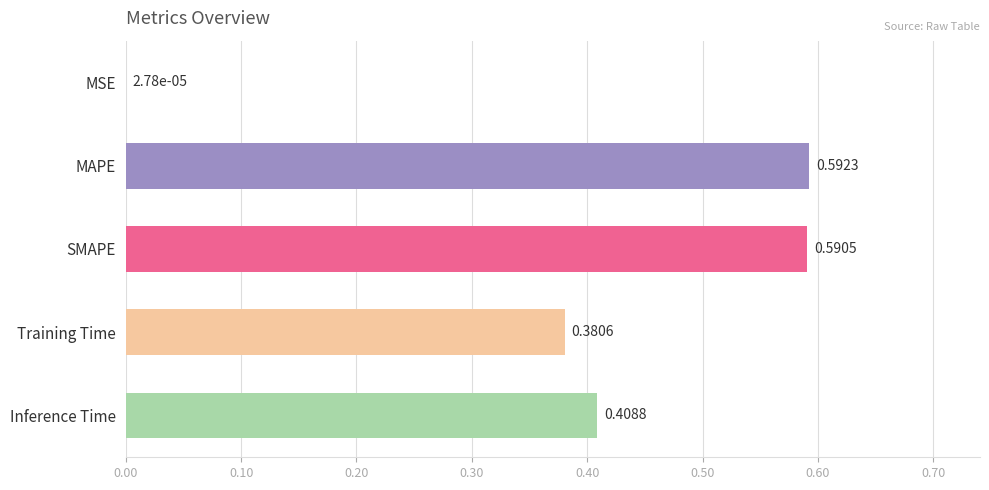

What is the sum of the values at SMAPE and Inference Time?

1.0